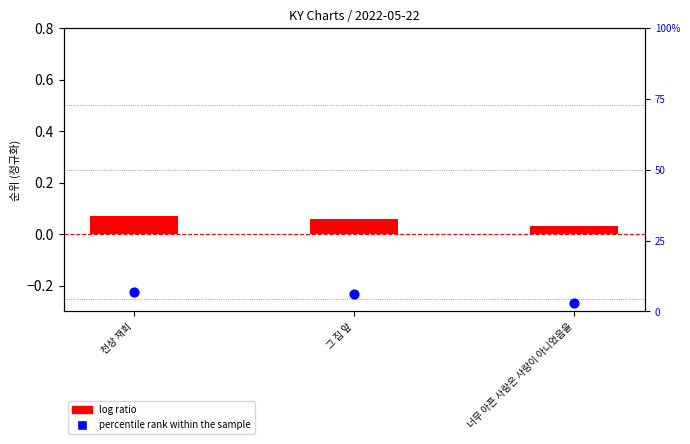

Which series has the largest Y range (max minus min)?

percentile rank within the sample